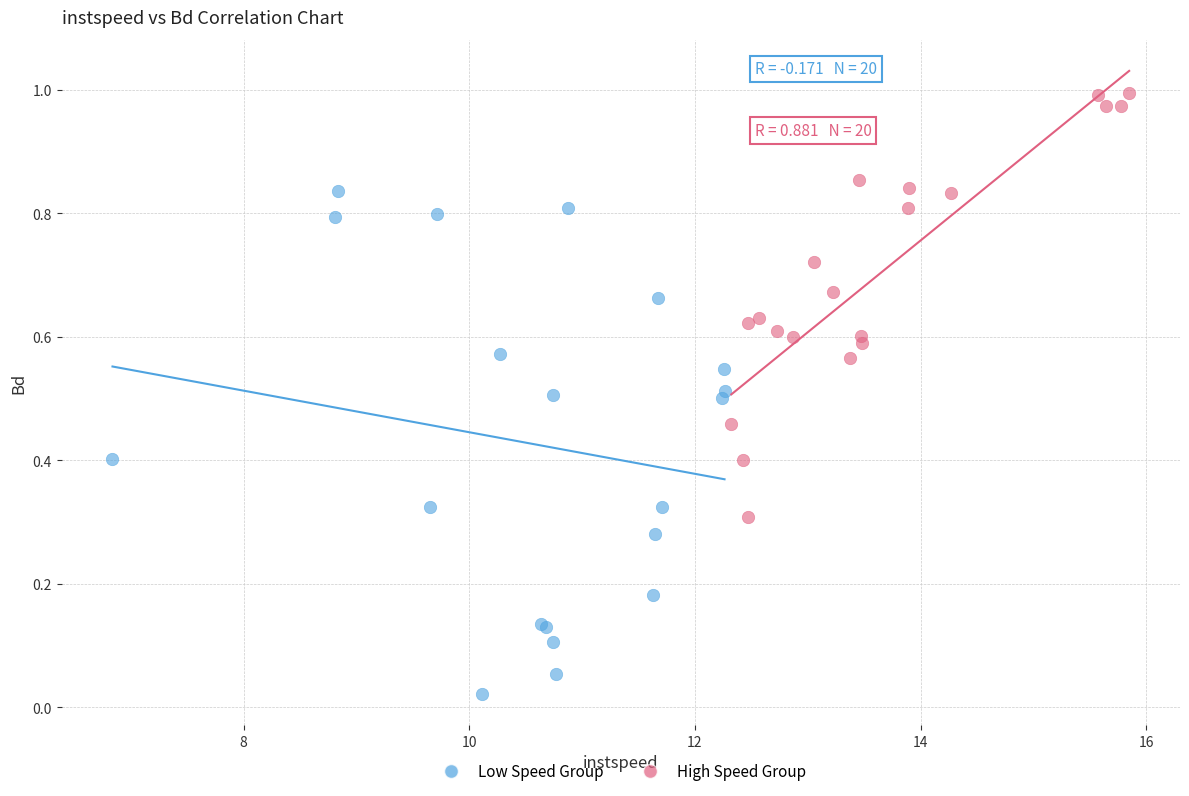

Which series contains the lowest Y value?

Low Speed Group